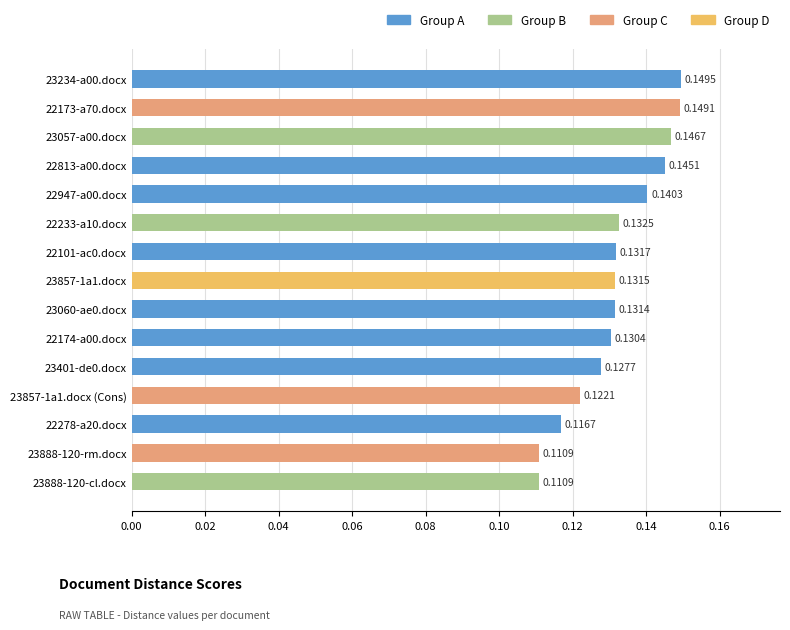

Between 22947-a00.docx and 22101-ac0.docx, which is larger?

22947-a00.docx